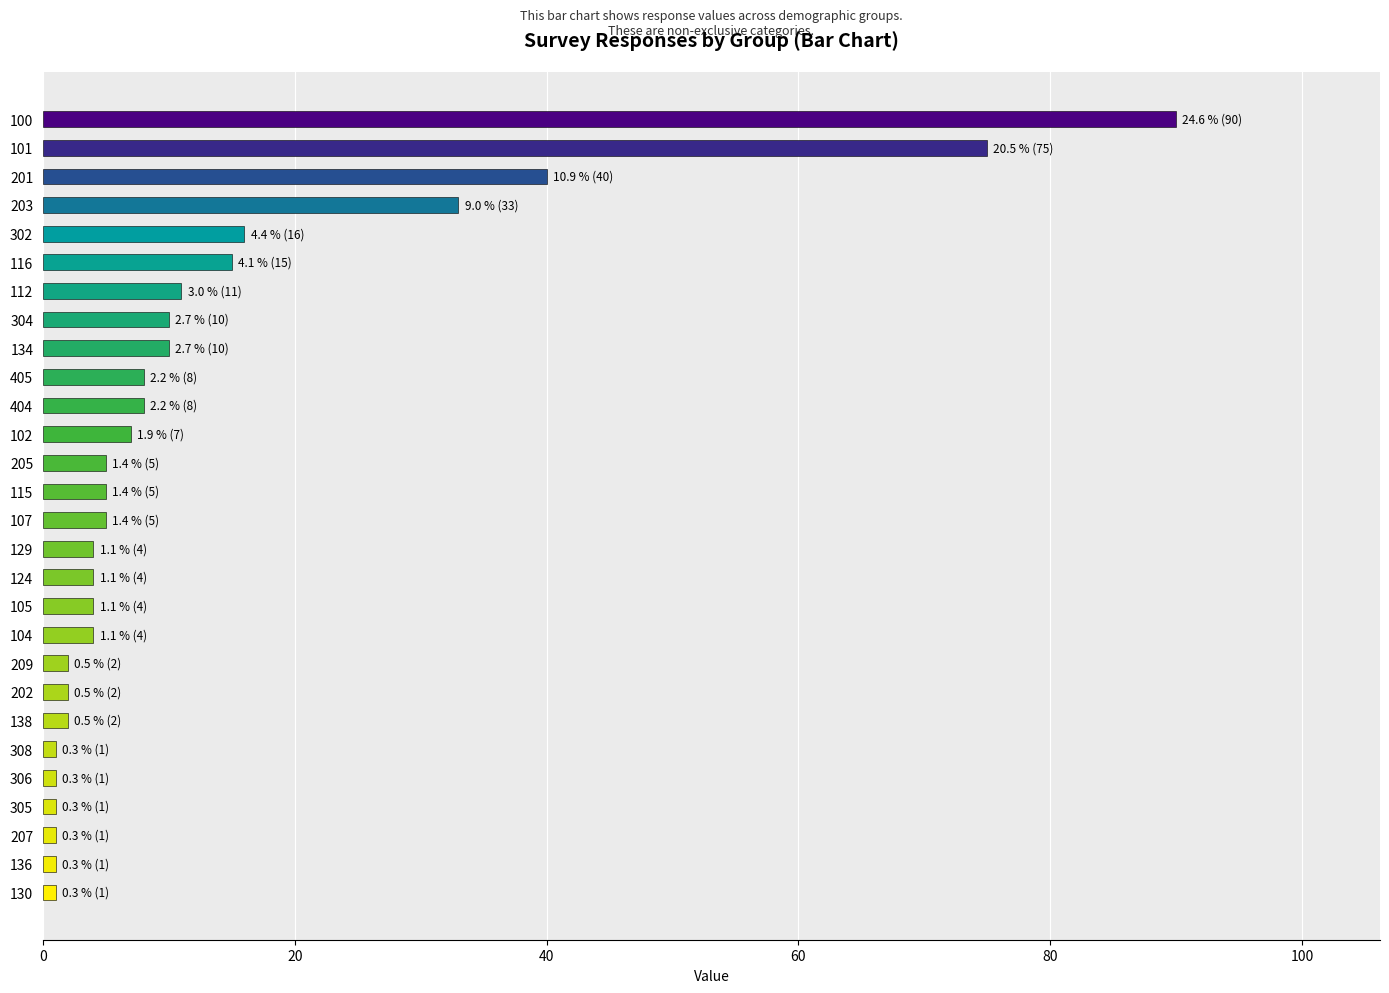

What is the average value?

13